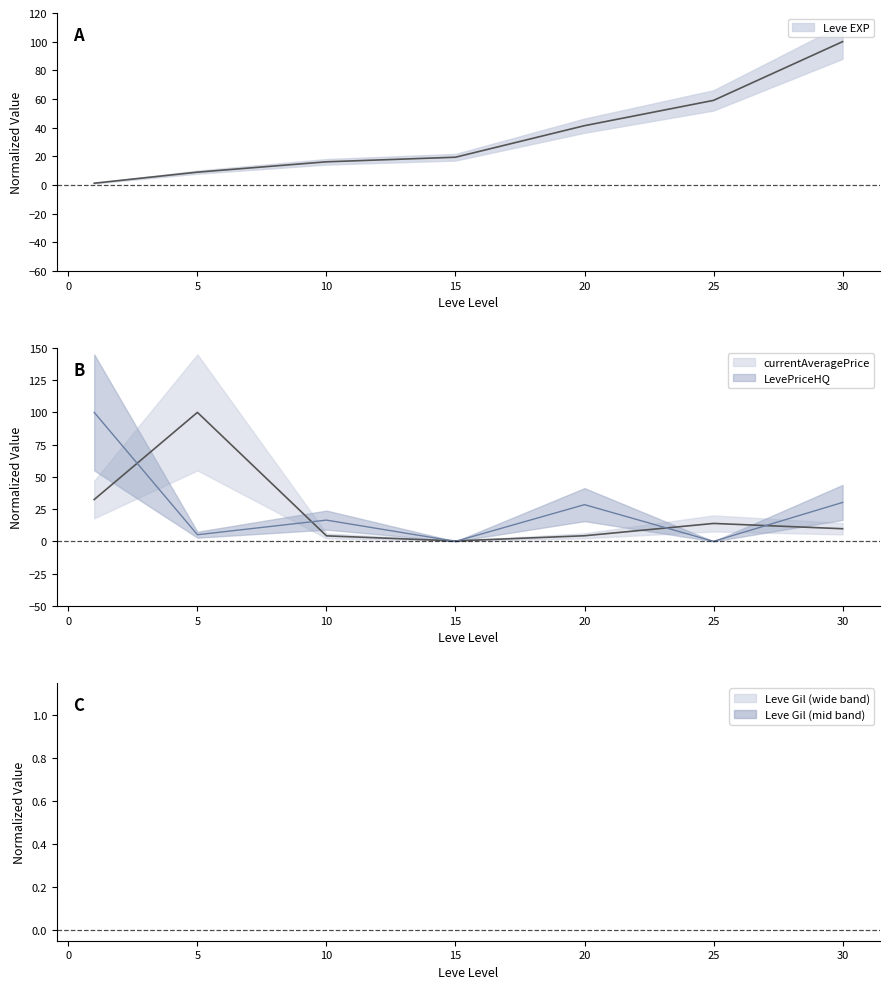

How many intersections are there between LevePriceHQ and currentAveragePrice?

6